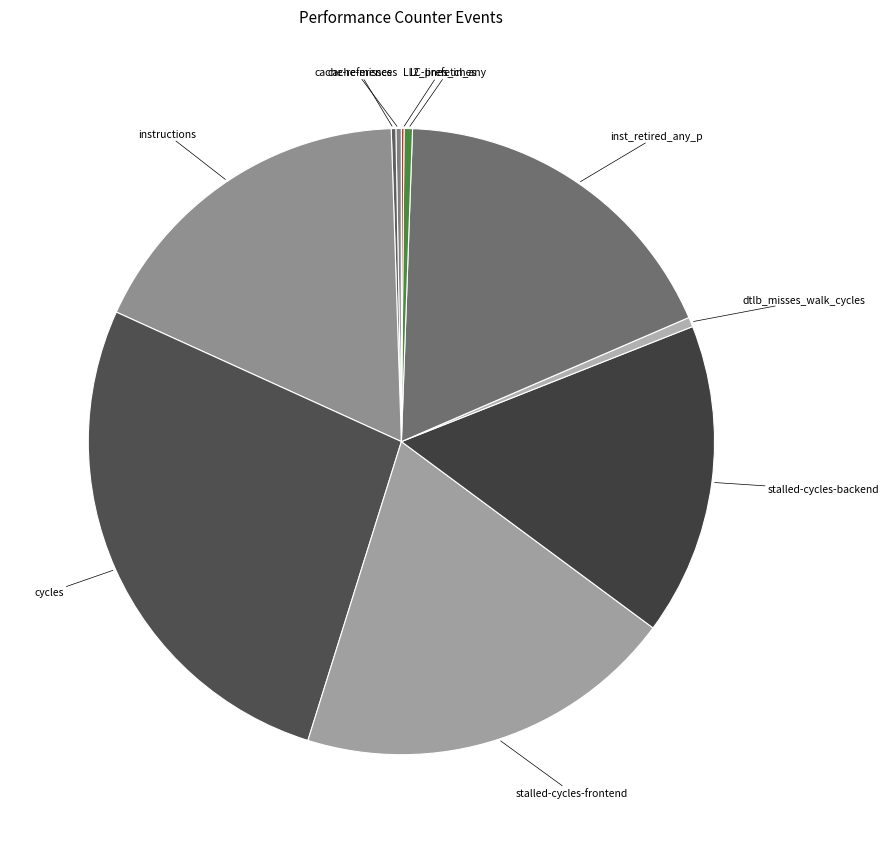

How many slices are in this pie chart?

10